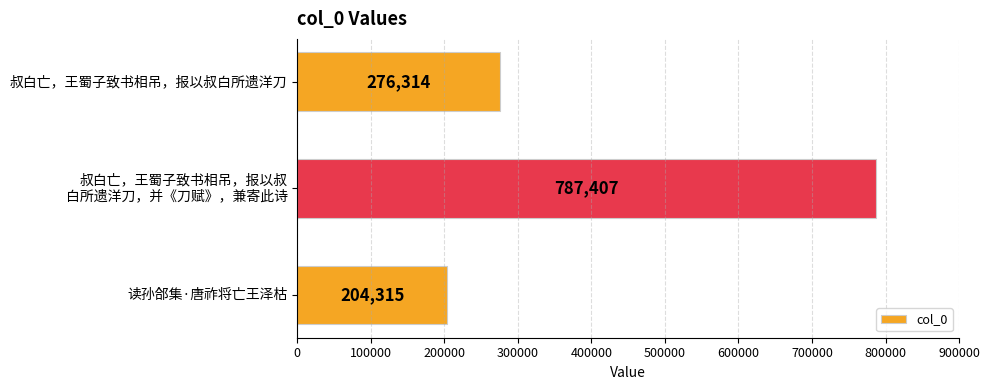

How many data points are less than 276314?

1